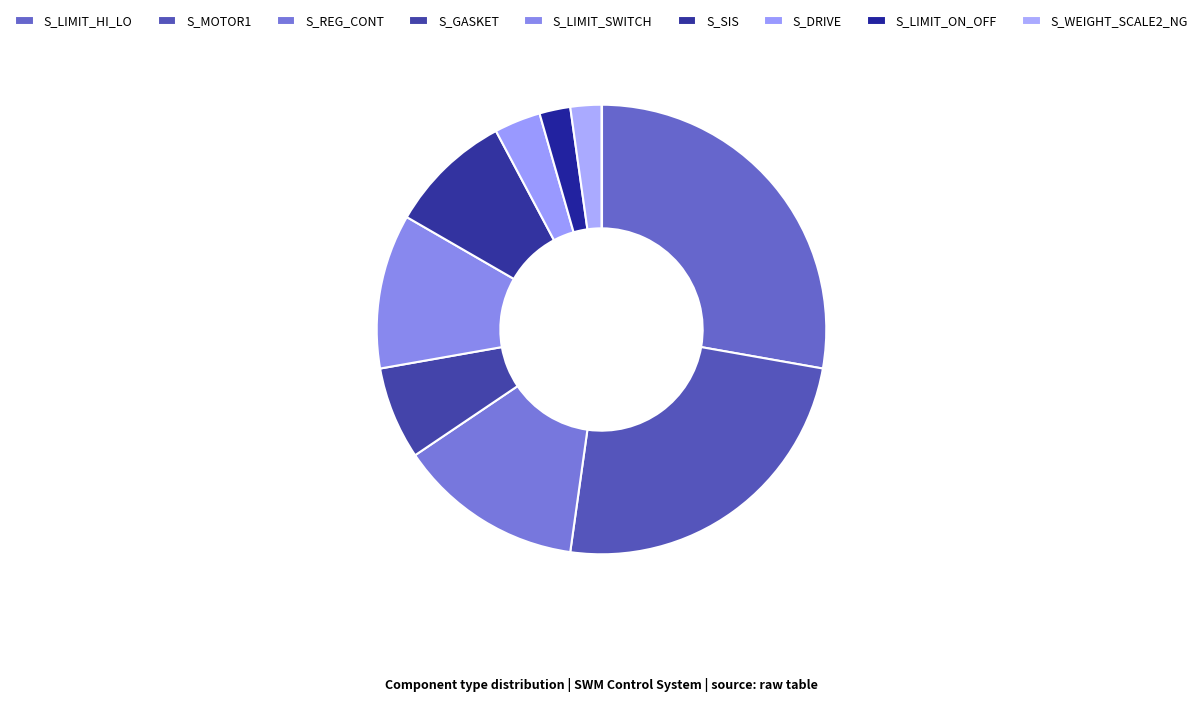

Combined, do S_SIS and S_LIMIT_SWITCH account for over 50%?

No